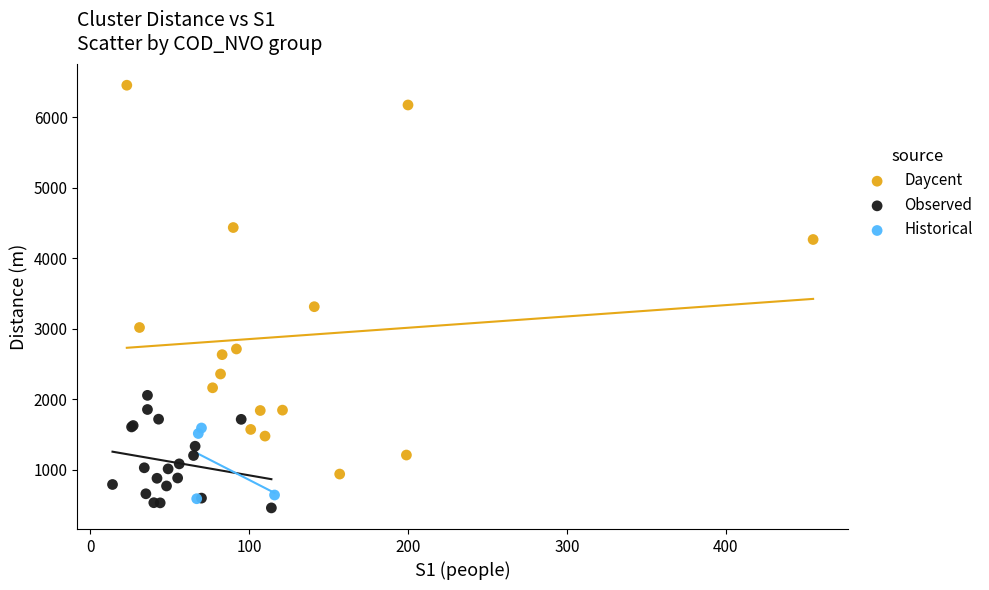

Which series has the largest Y range (max minus min)?

Daycent